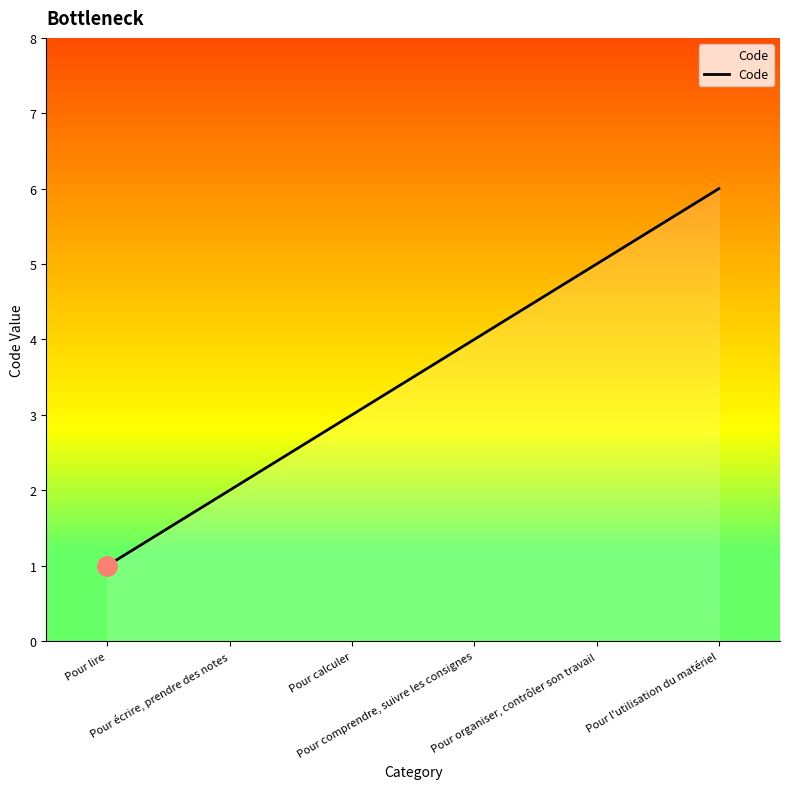

What is the difference between the maximum and minimum values?

5